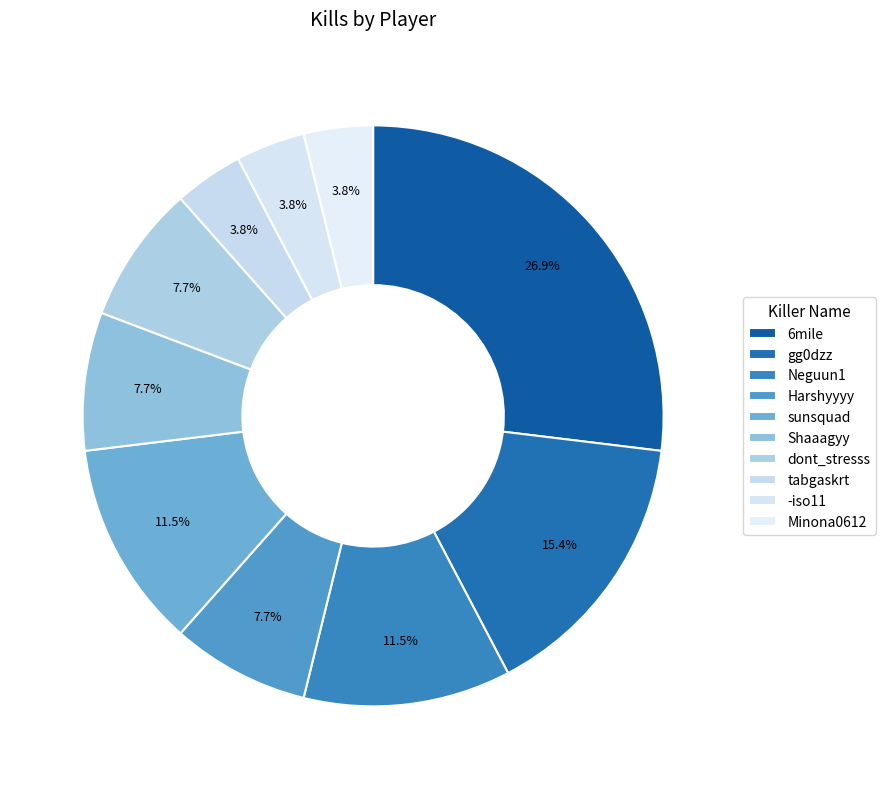

What is the largest slice in the pie chart?

6mile